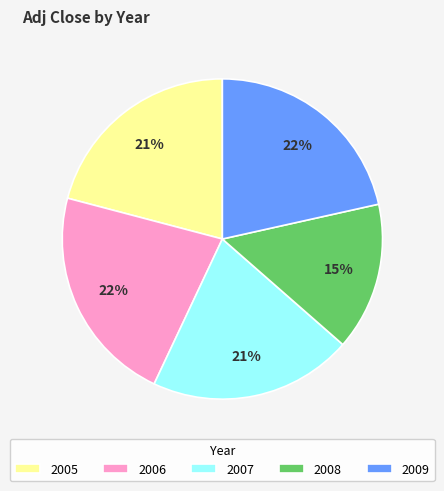

To the nearest percent, what is the average slice percentage?

20%